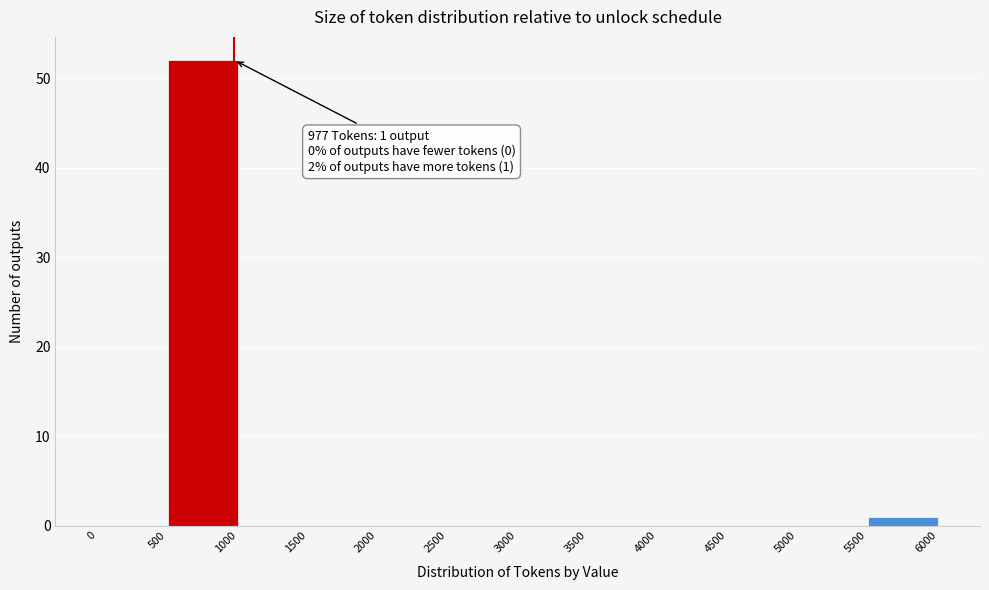

Which range on the x-axis has the tallest bar?

500 to 1000